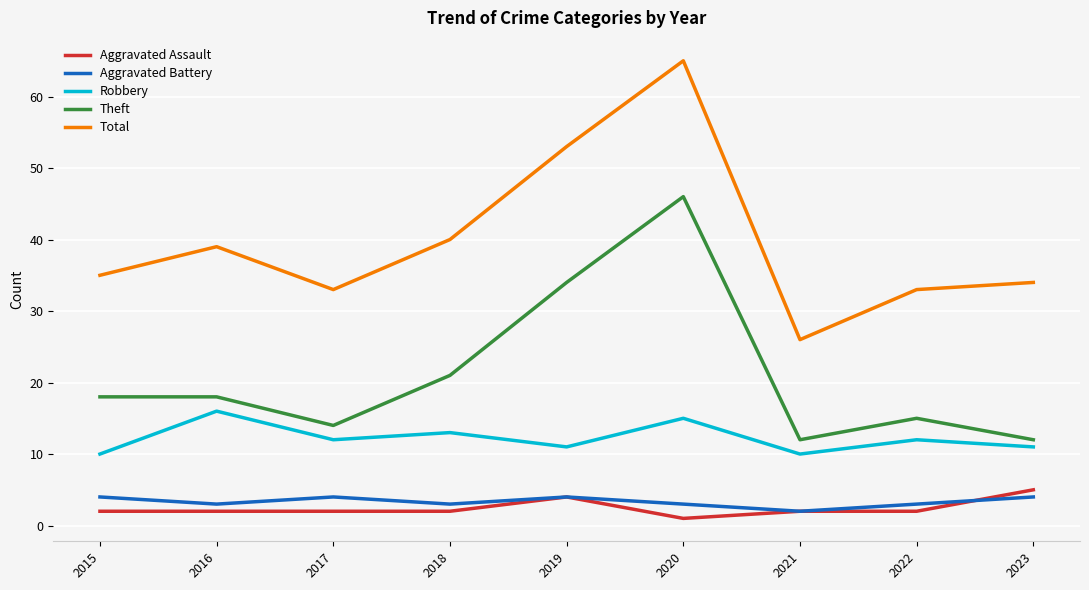

What is the spread (max minus min) of values at 2018?

38